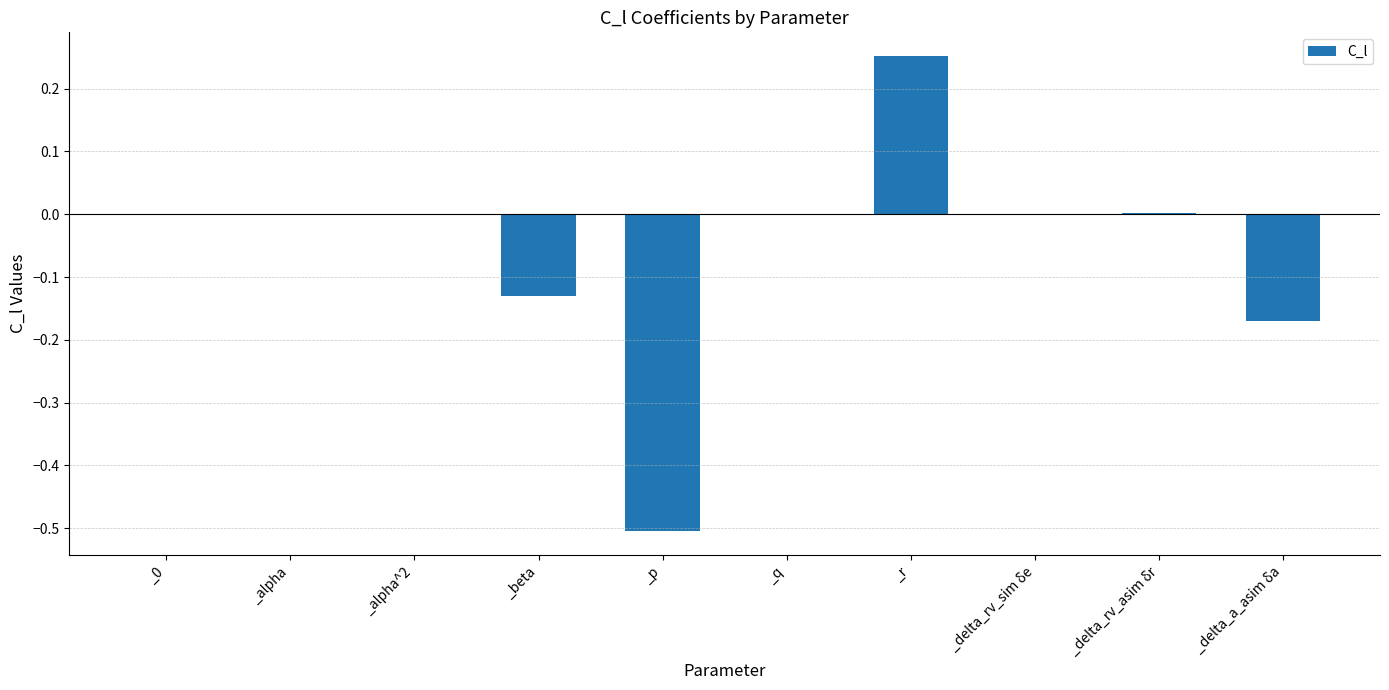

The value at _r is 0.1. True or false?

False